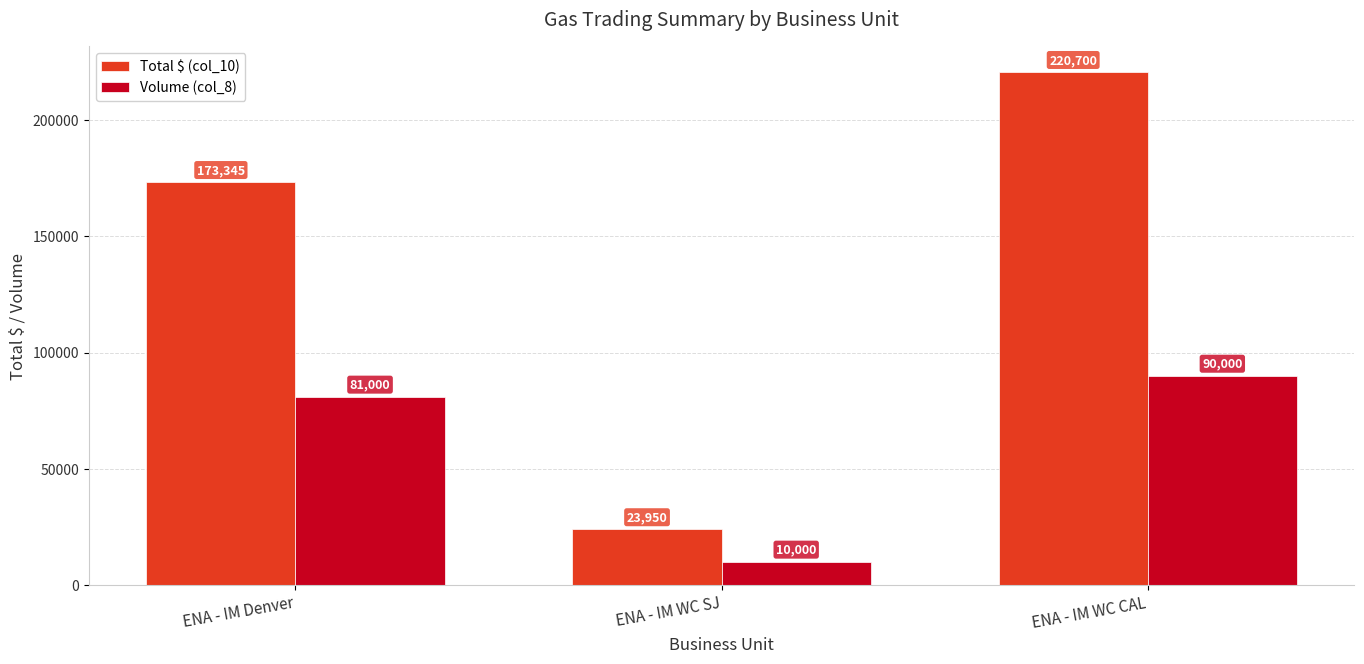

What is the spread (max minus min) of values at ENA - IM WC CAL?

130700